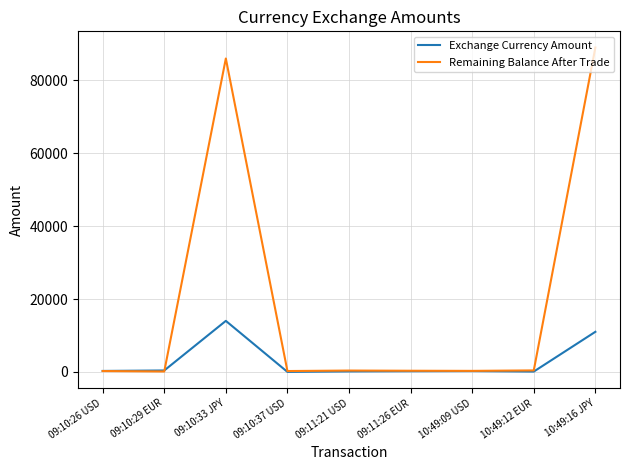

Rank the series by their maximum value, from lowest to highest.

Exchange Currency Amount, Remaining Balance After Trade